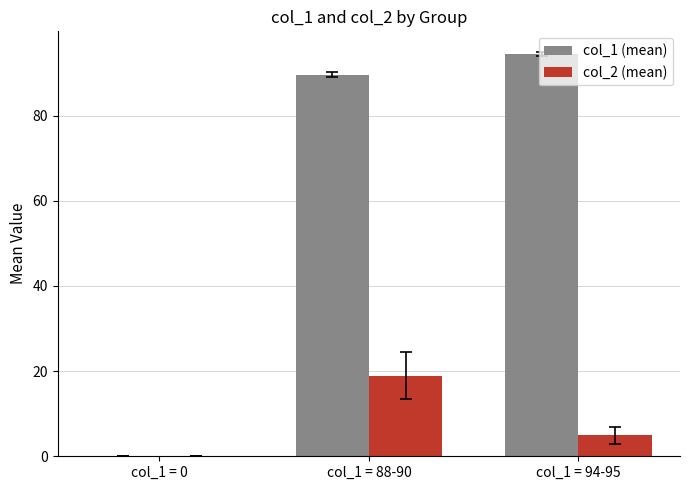

At which category does the chart reach its peak across all series?

col_1 = 94-95